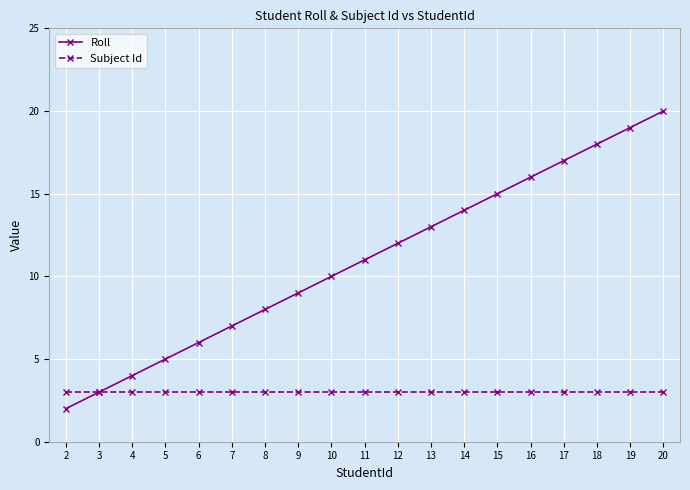

True or false: Roll has more than 2 points higher than both neighbors.

False